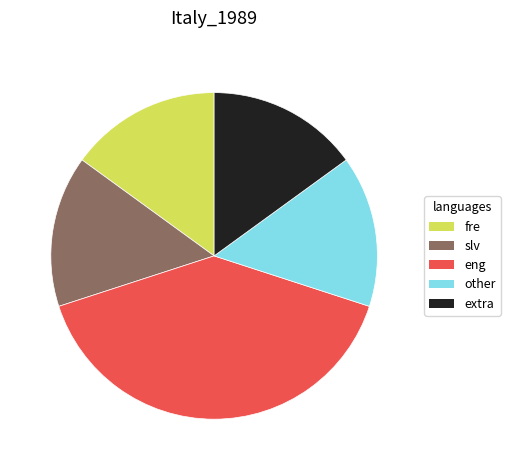

Does any single category account for the majority?

No